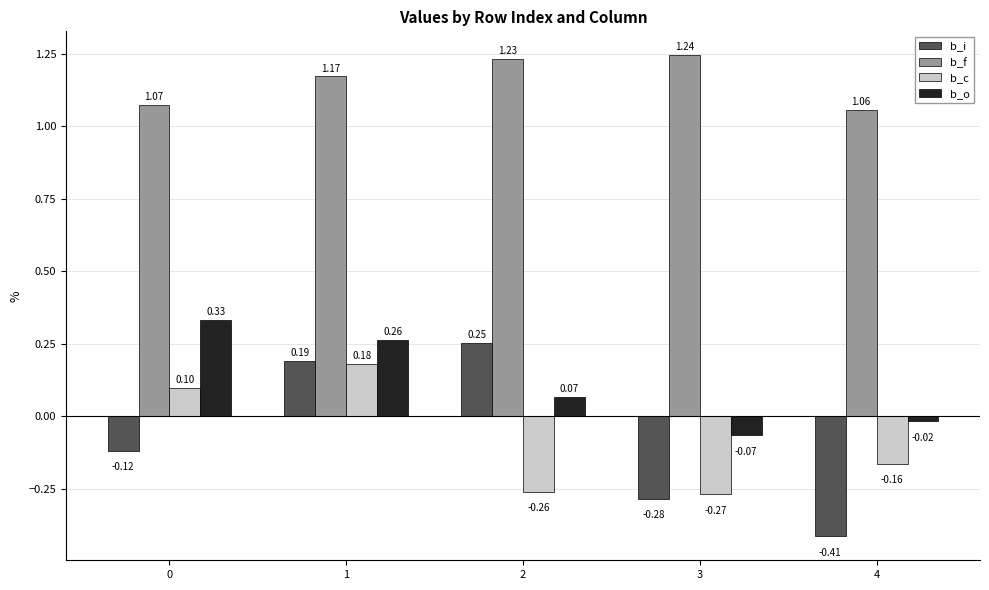

What is the difference between the b_i values at 1 and 3?

0.5